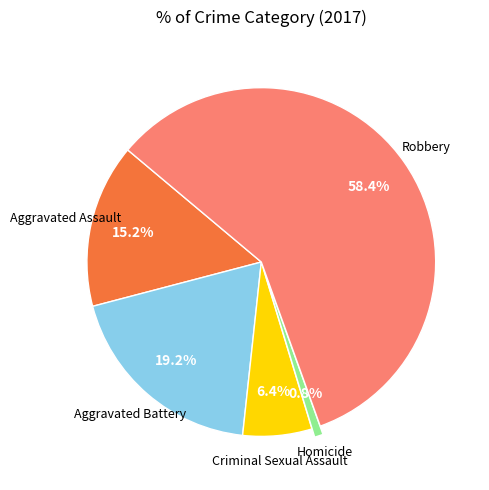

Is there a majority slice in this chart?

Yes